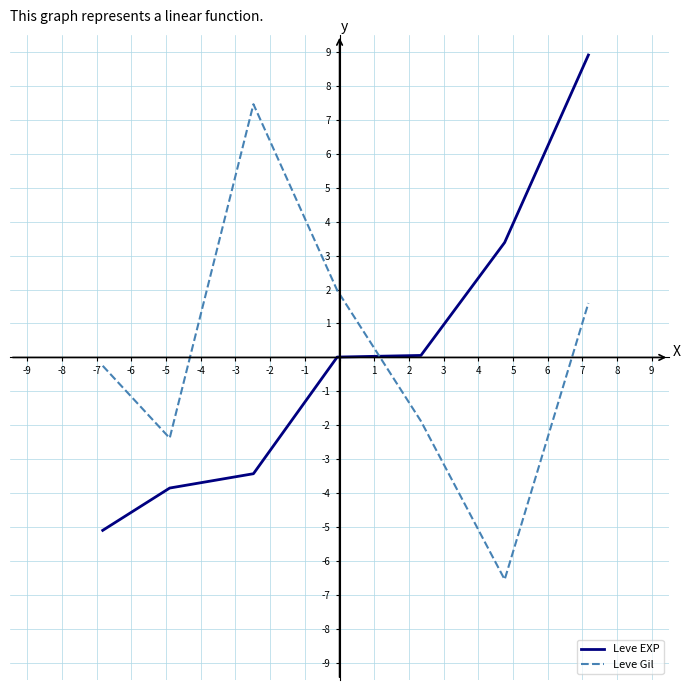

How many interior local peaks does the Leve Gil series have?

1